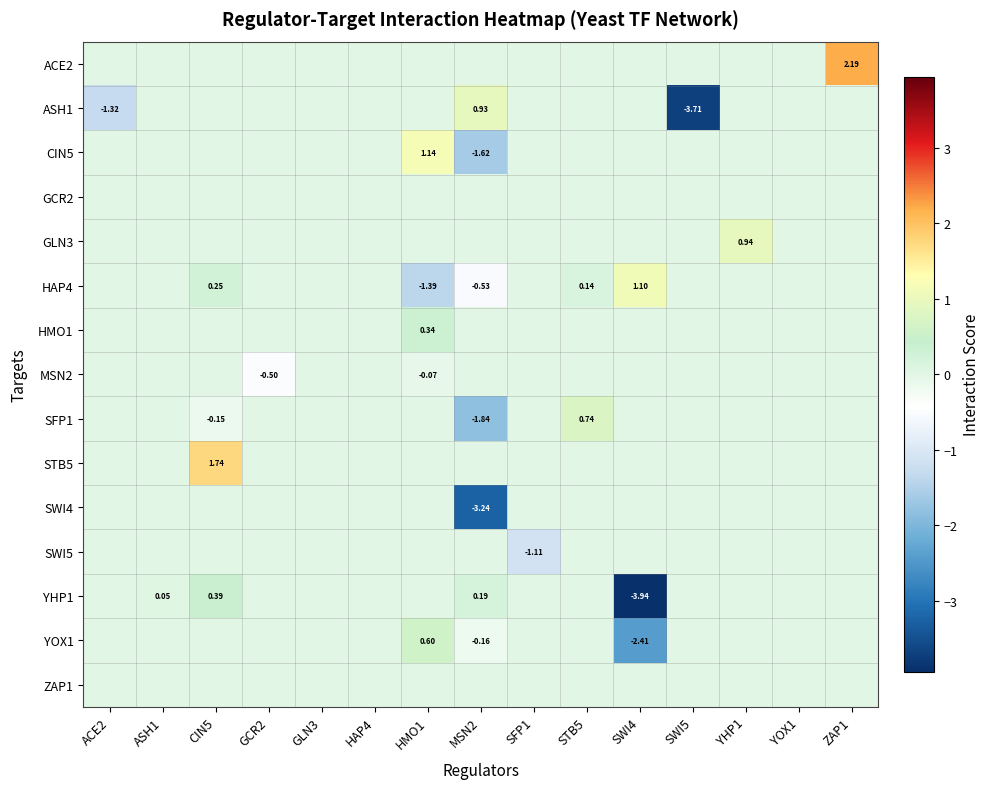

What is the minimum value for CIN5?

-1.6